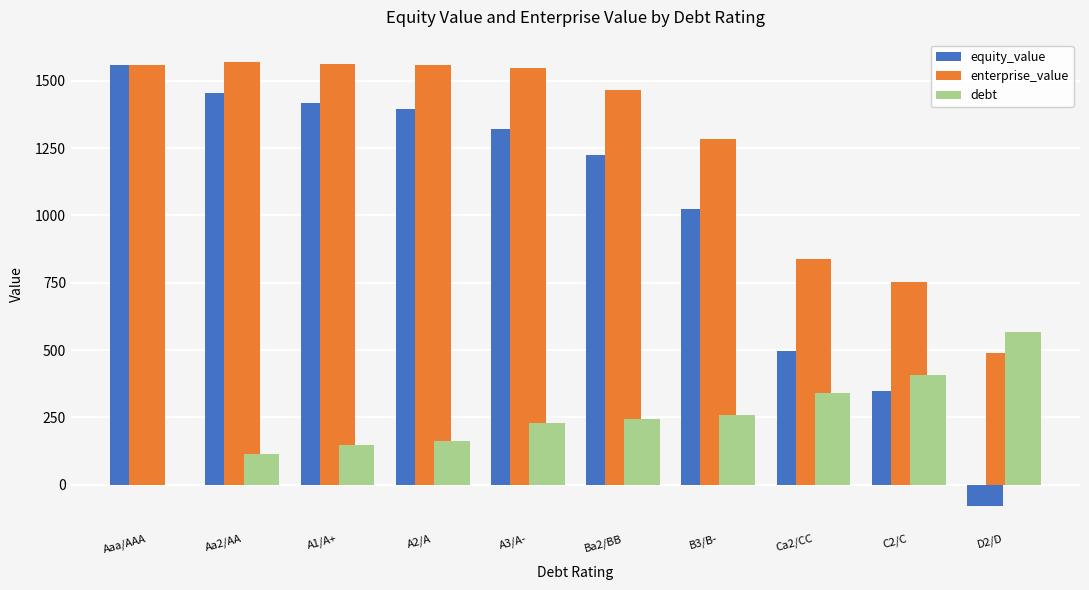

Which series has the largest range (max minus min)?

equity_value